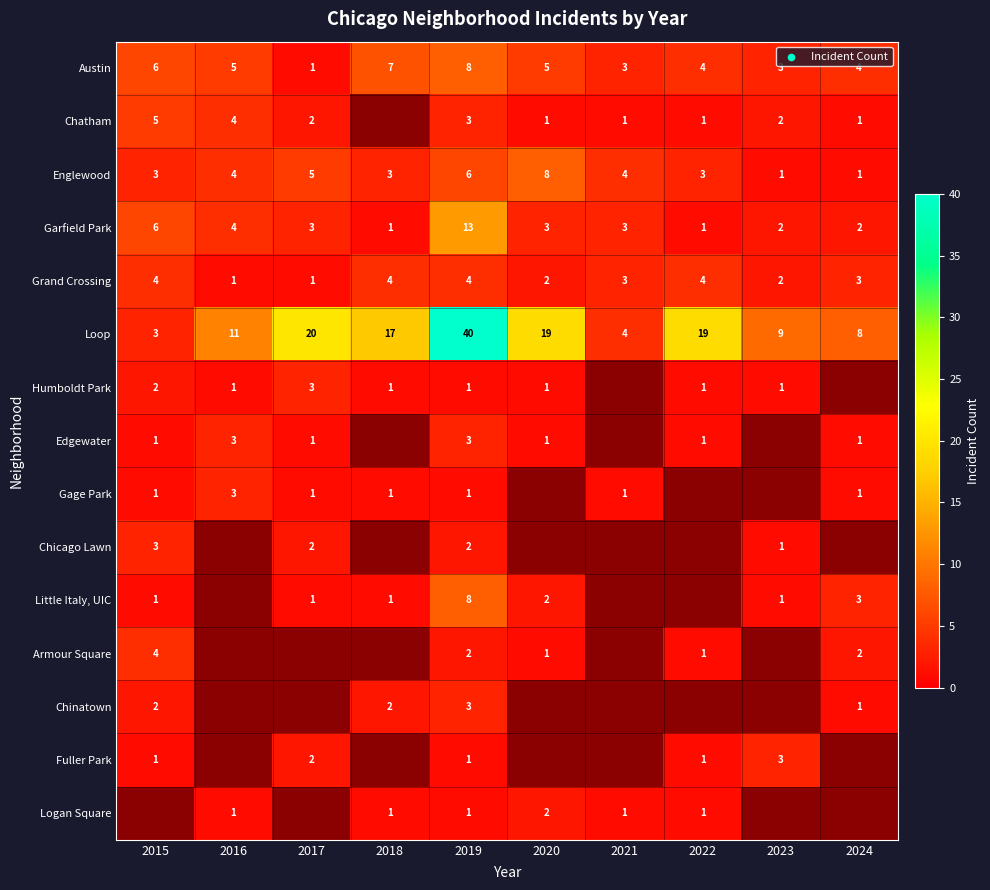

The value of Edgewater at 2024 is 1. True or false?

True